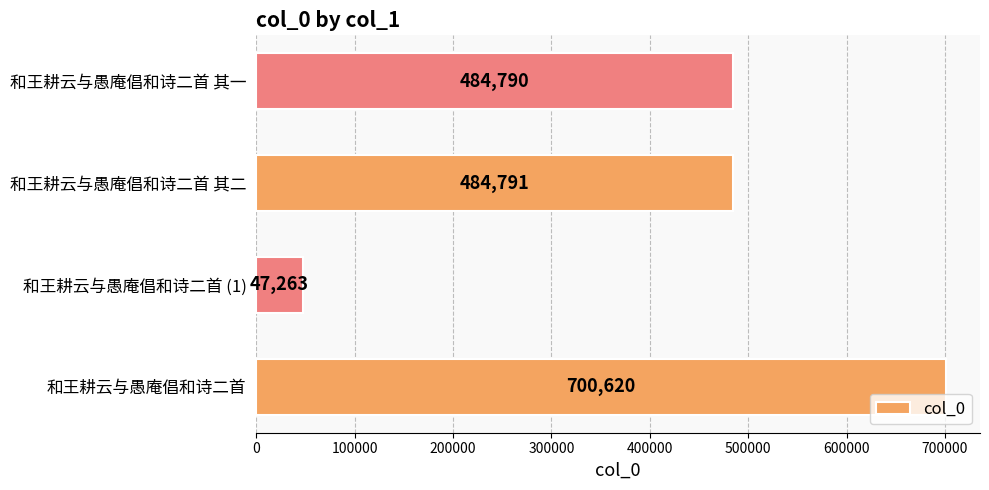

Reading bottom to top, what are all the values shown in this chart?

700620	47263	484791	484790